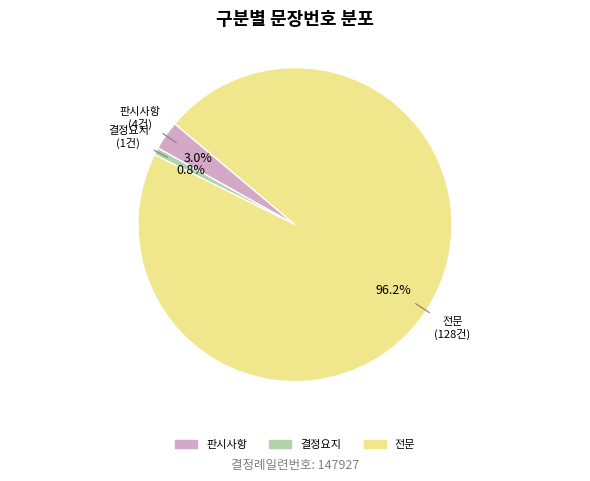

What is the majority slice?

전문